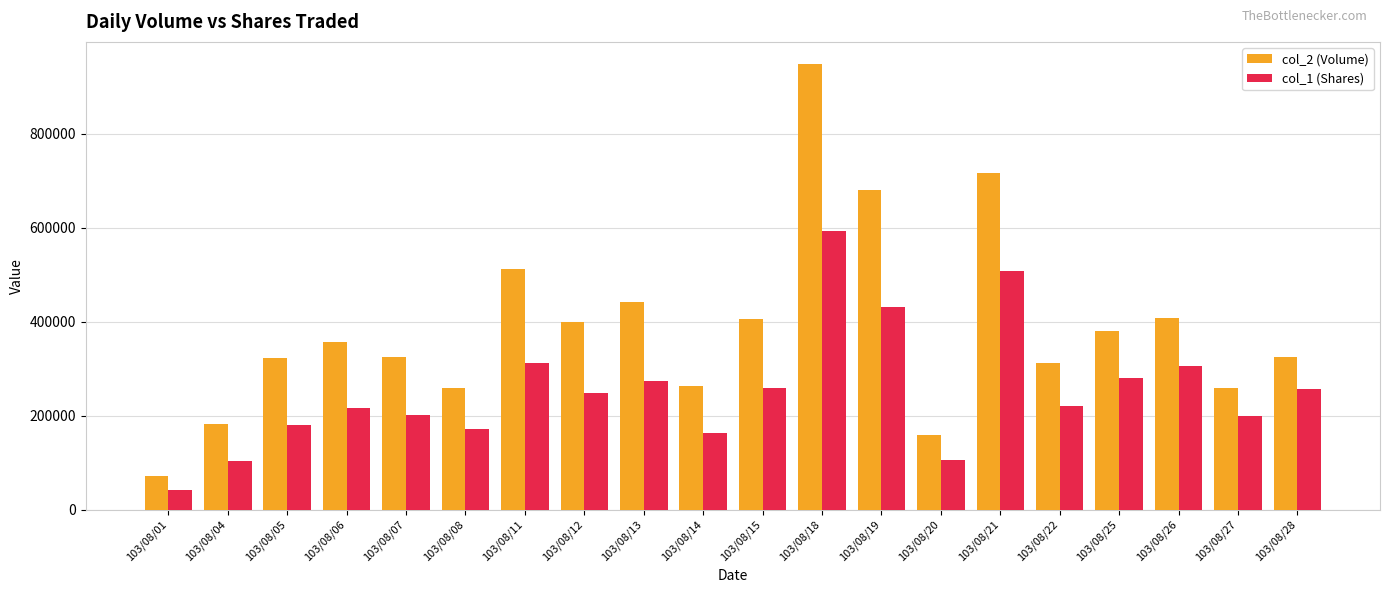

List the series in order of their overall mean, lowest first.

col_1 (Shares), col_2 (Volume)